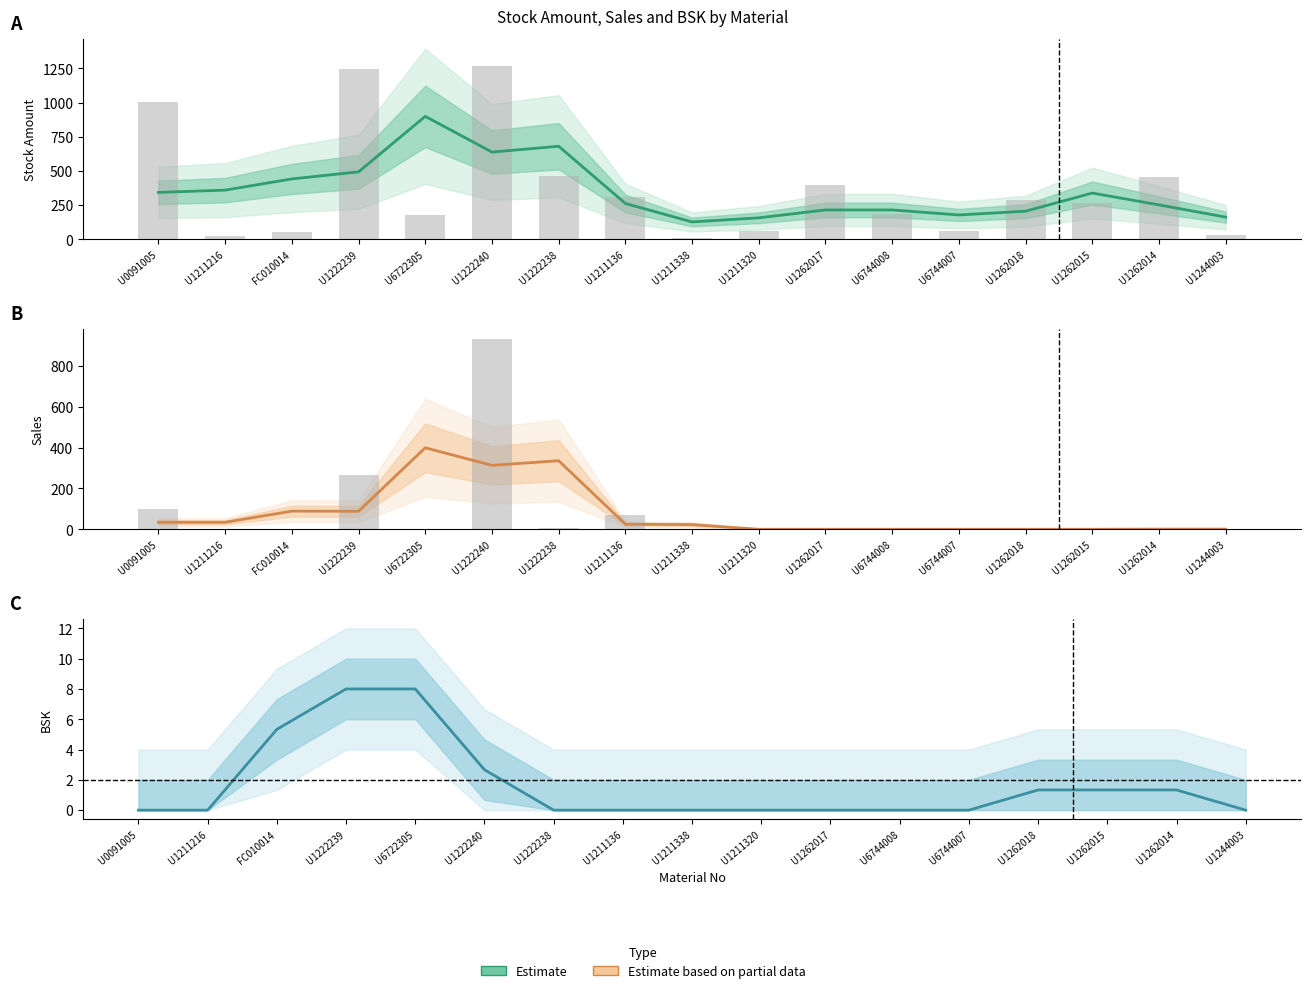

How many distinct data groups are displayed?

3